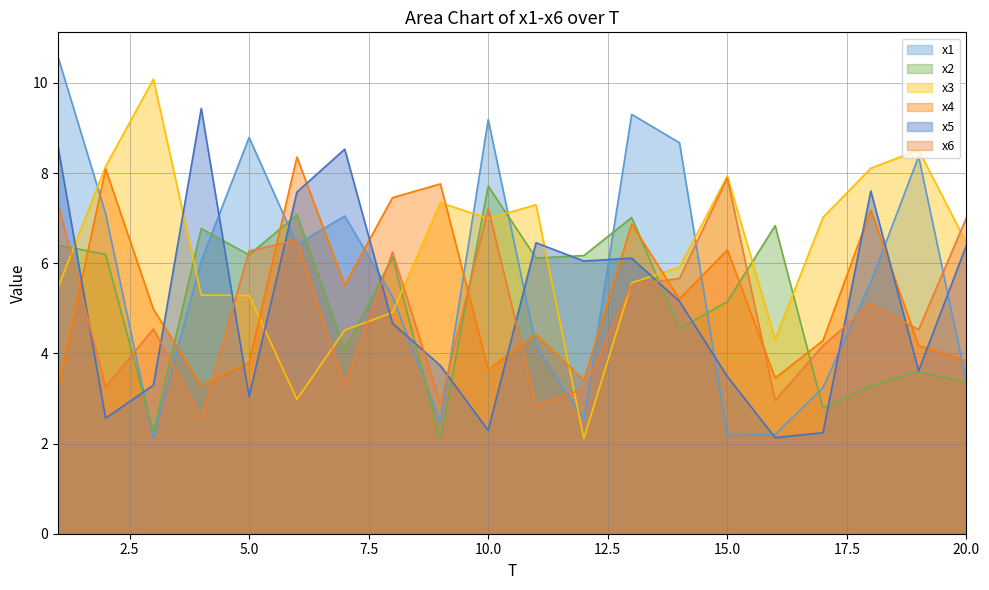

The x3 series shows 3.3 at 8. True or false?

False